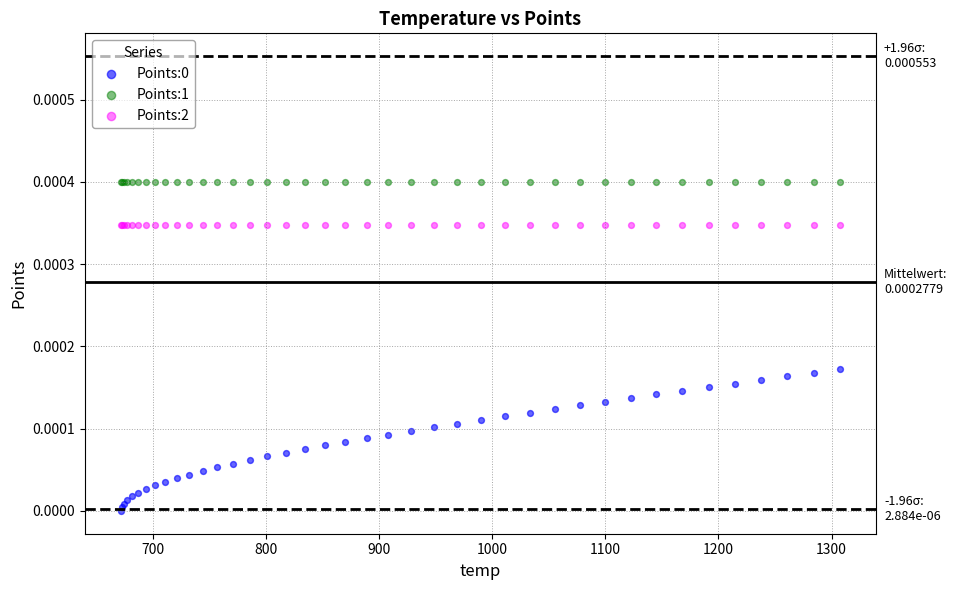

Which series contains the highest Y value?

Points:1